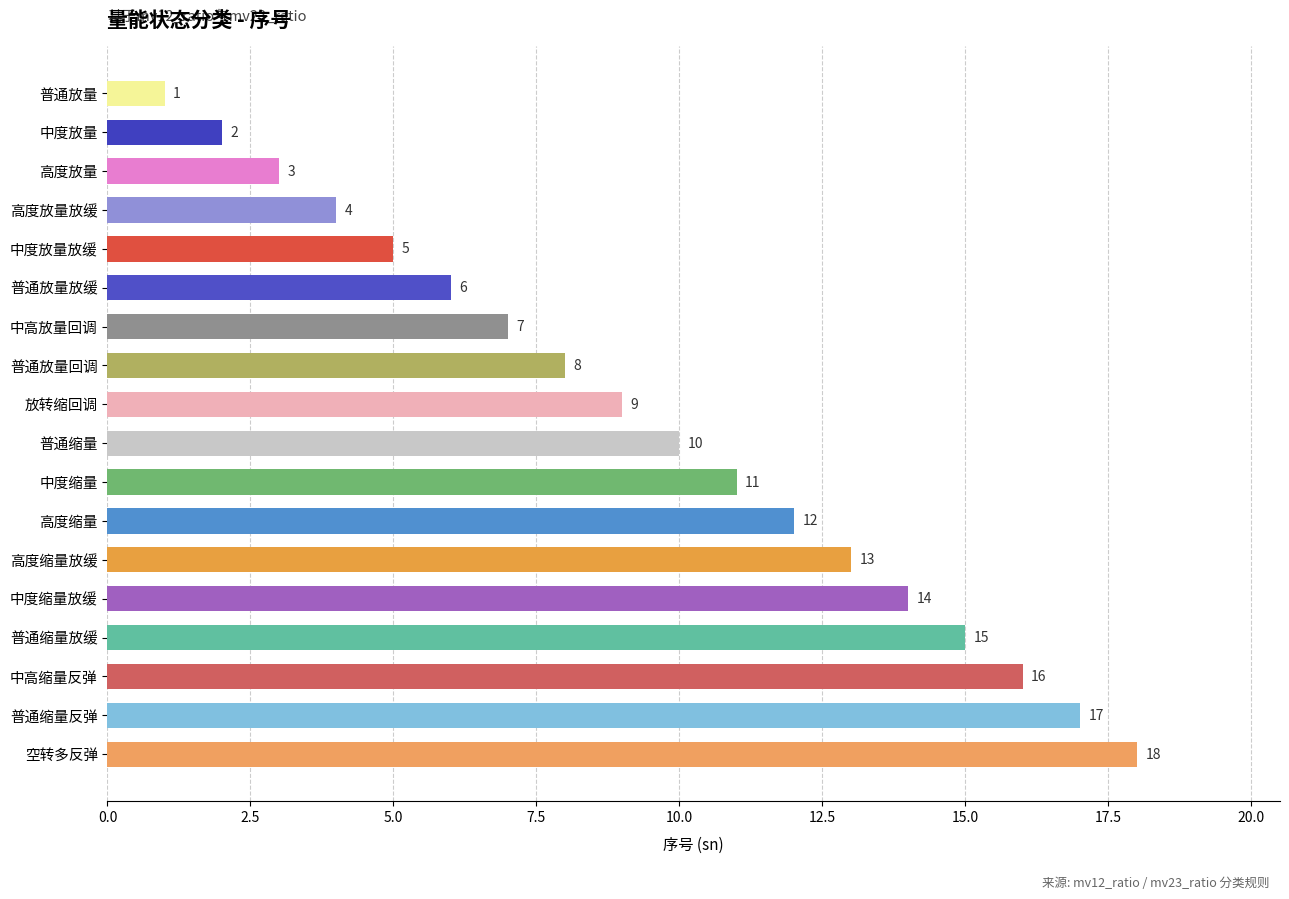

What is the approximate value at 普通放量放缓, to the nearest 10?

10